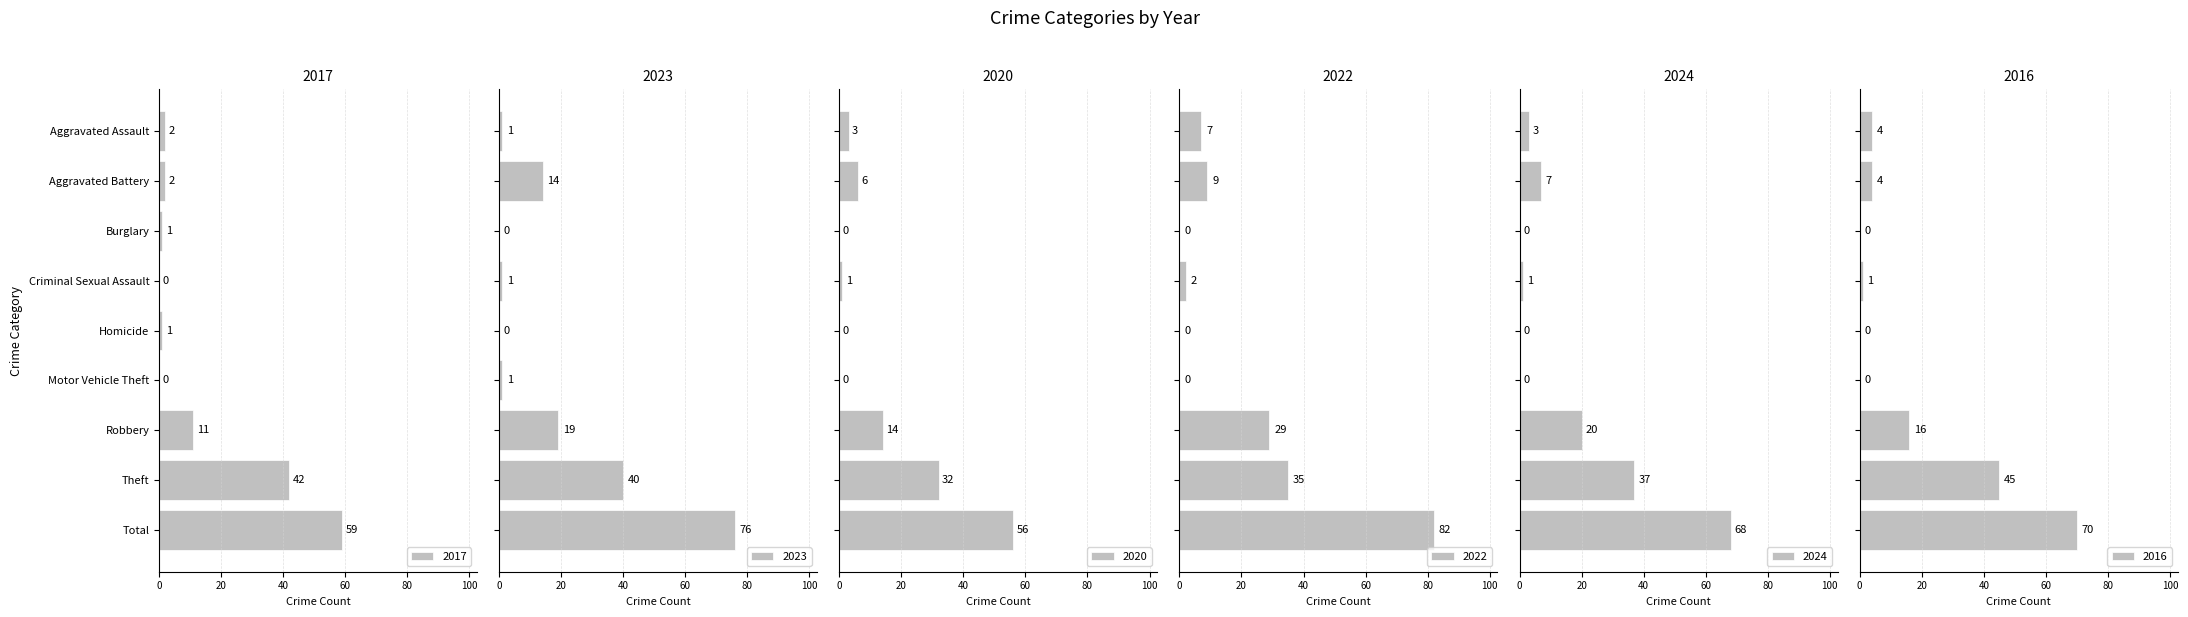

Which has a higher value, Aggravated Battery or Robbery?

Robbery